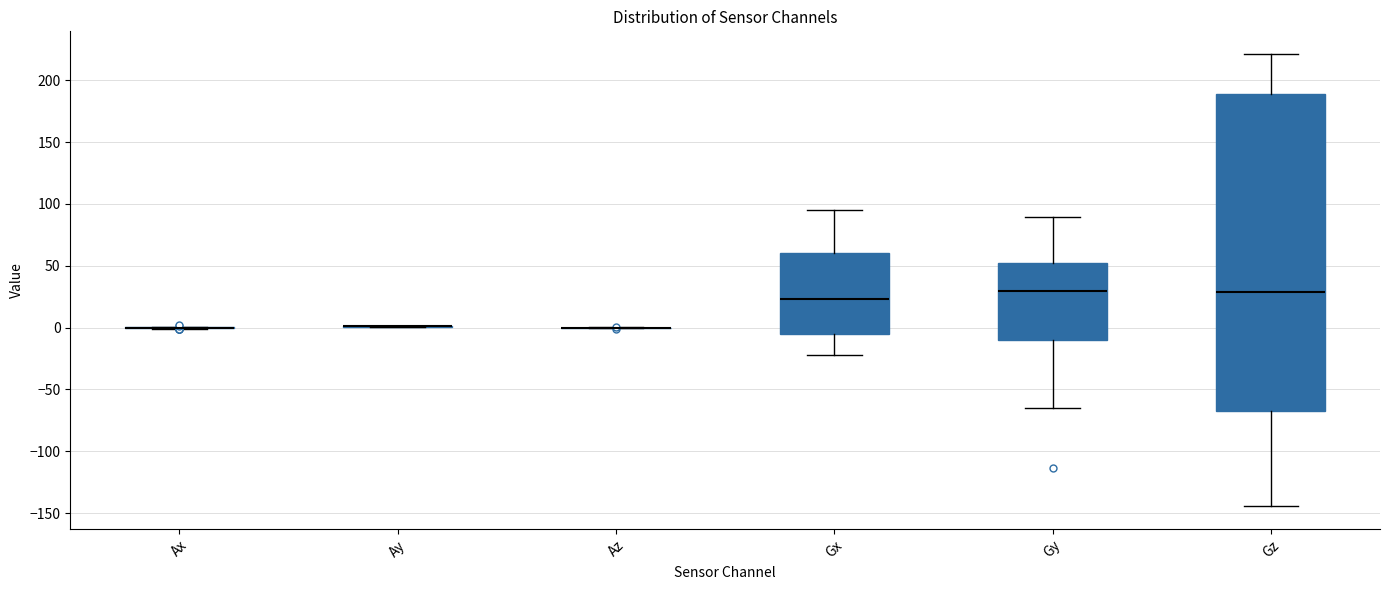

Which box is the tallest, from its lower edge to its upper edge?

Gz